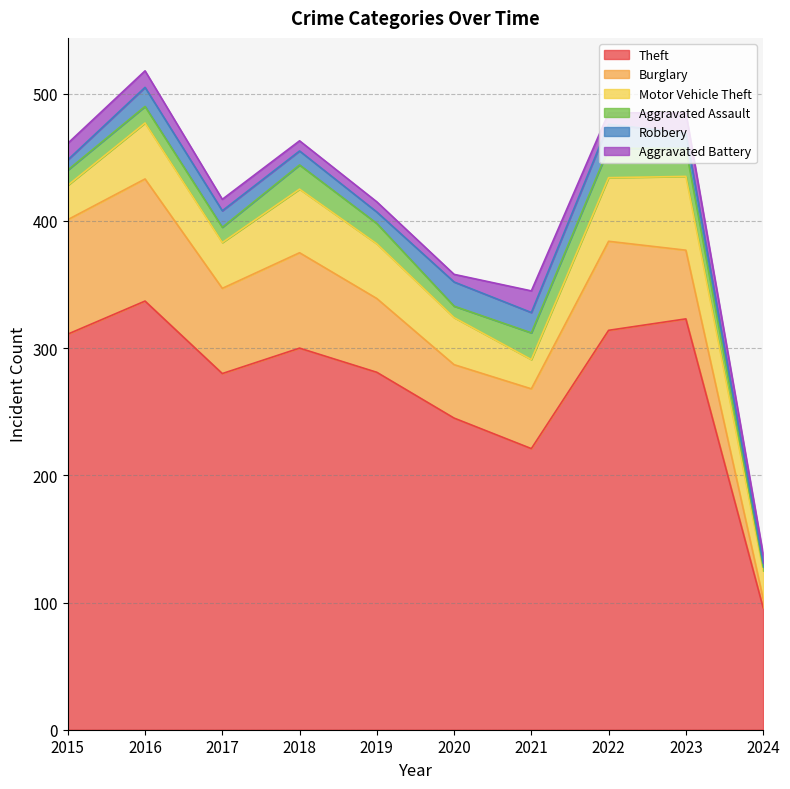

How many data points in Aggravated Assault are above 16?

4